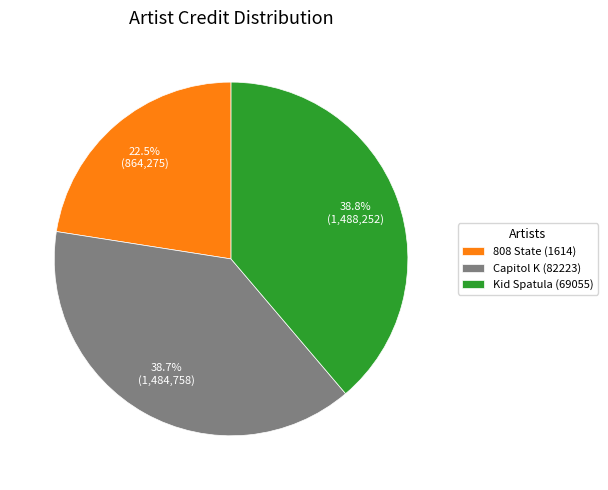

Does Kid Spatula (69055) account for over 50% of the chart?

No